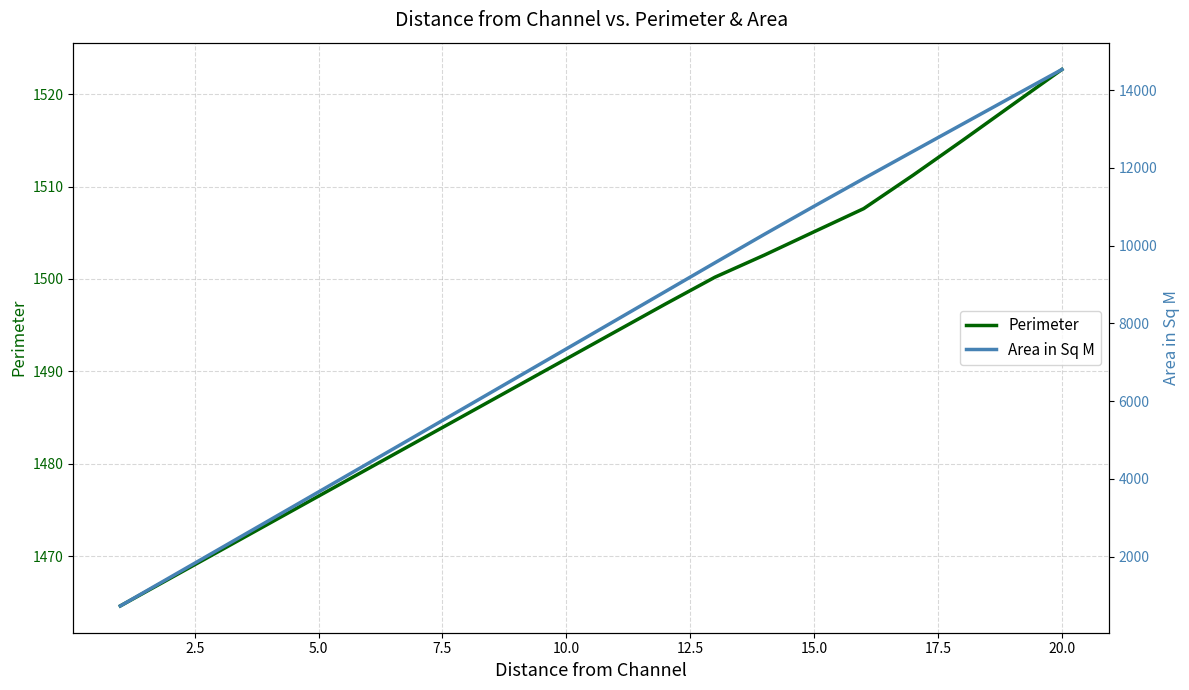

What is the difference between the maximum and second lowest values in the Perimeter series?

55.1